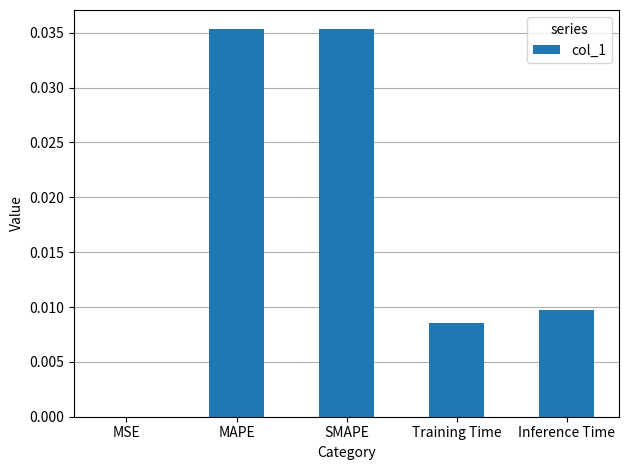

The value at Inference Time is 0.0. True or false?

True